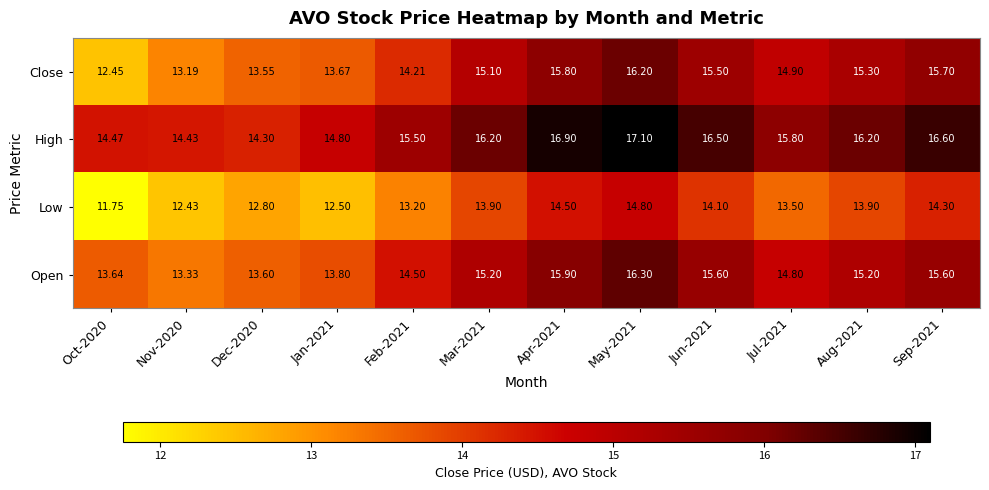

Which series has the widest spread of values?

Close